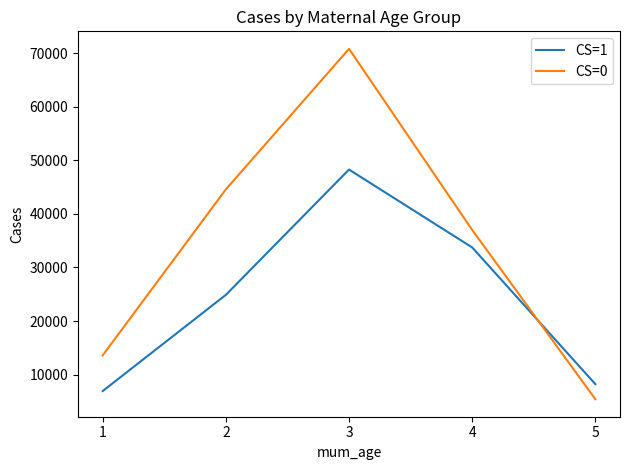

The CS=0 series shows 7216.5 at 1. True or false?

False